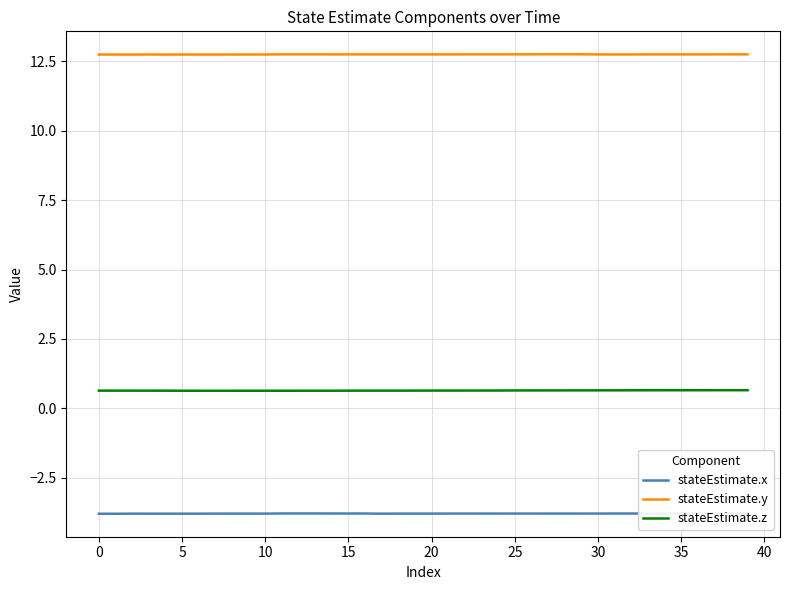

How many stateEstimate.z values are between 0 and 1?

40